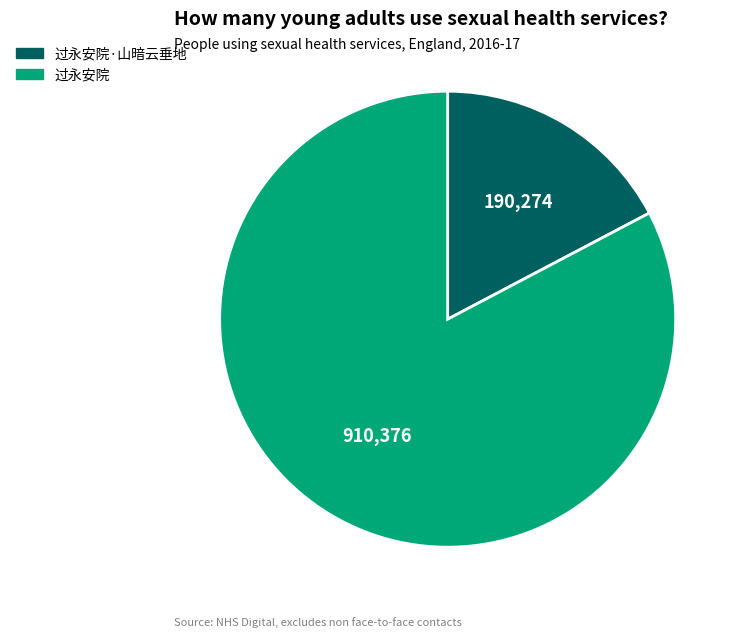

How many segments does this pie chart have?

2